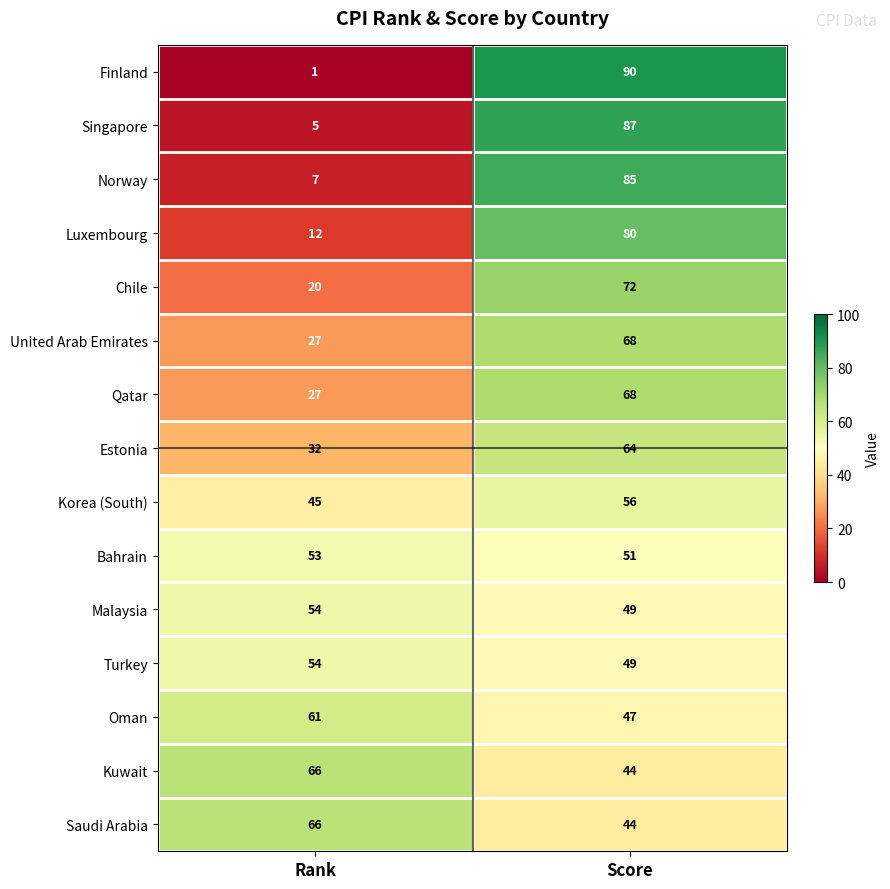

Is the value of Finland at Rank greater than the value of Singapore at Score?

No